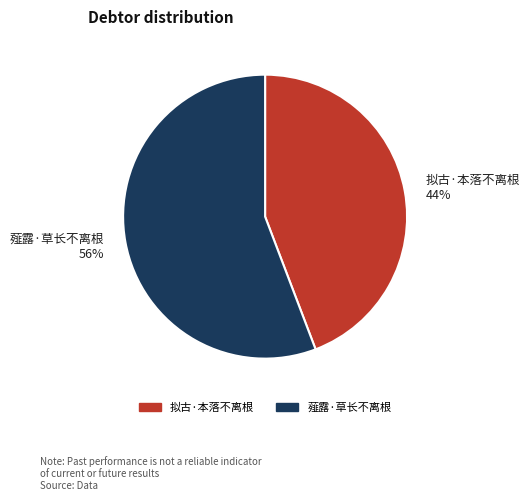

Which slice is the smallest?

拟古·本落不离根